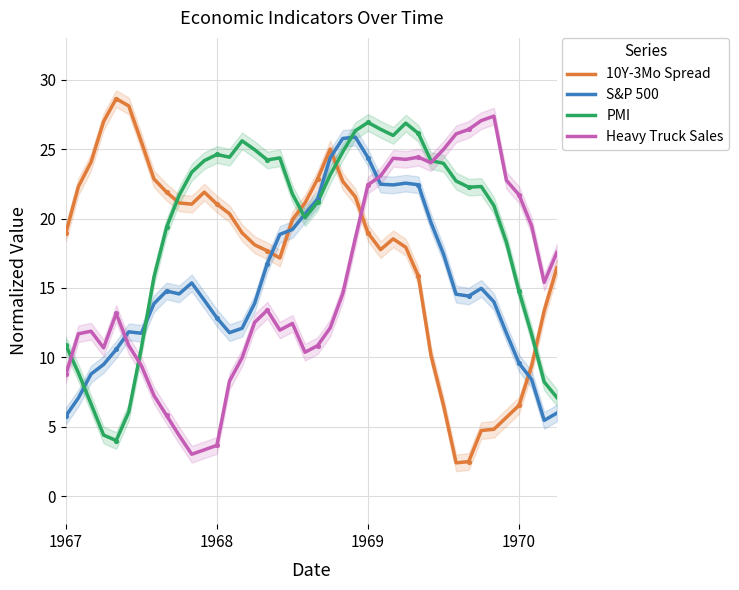

Is the value of 10Y-3Mo Spread at 1967 greater than the value of S&P 500 at 13?

Yes